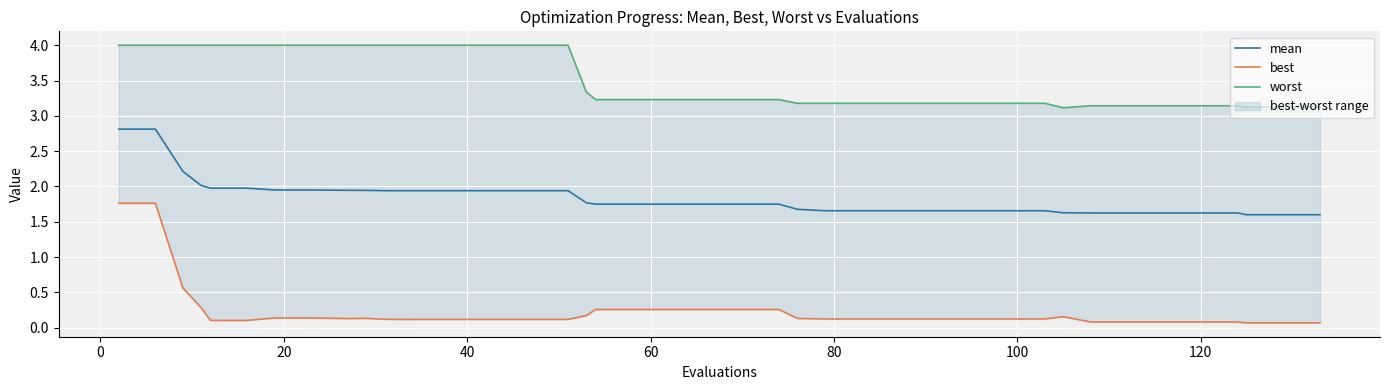

What is the minimum value for mean?

1.6